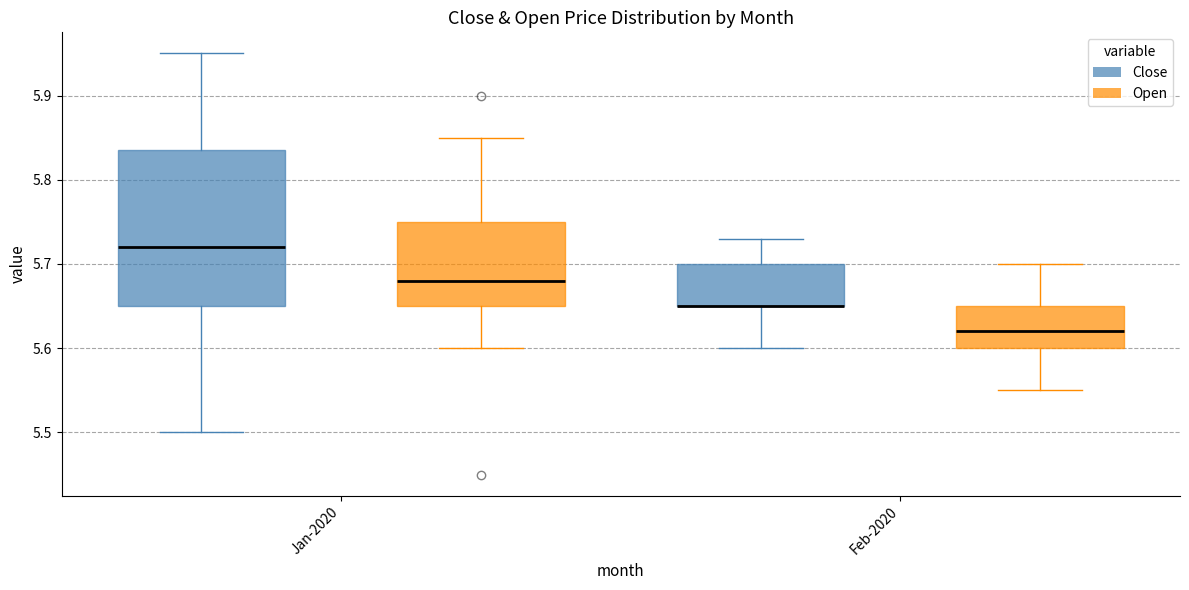

Where does the lower whisker of the box for Jan-2020 (Close) end on the y-axis? The values are not printed on the chart, so give them approximately, as read against the axis.

5.50